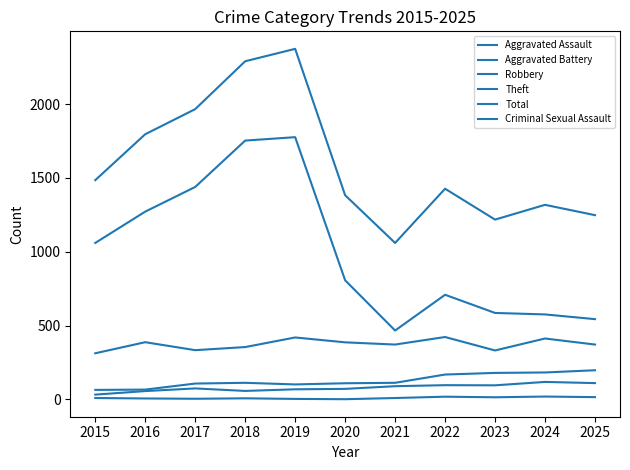

How many lines are shown in the chart?

6